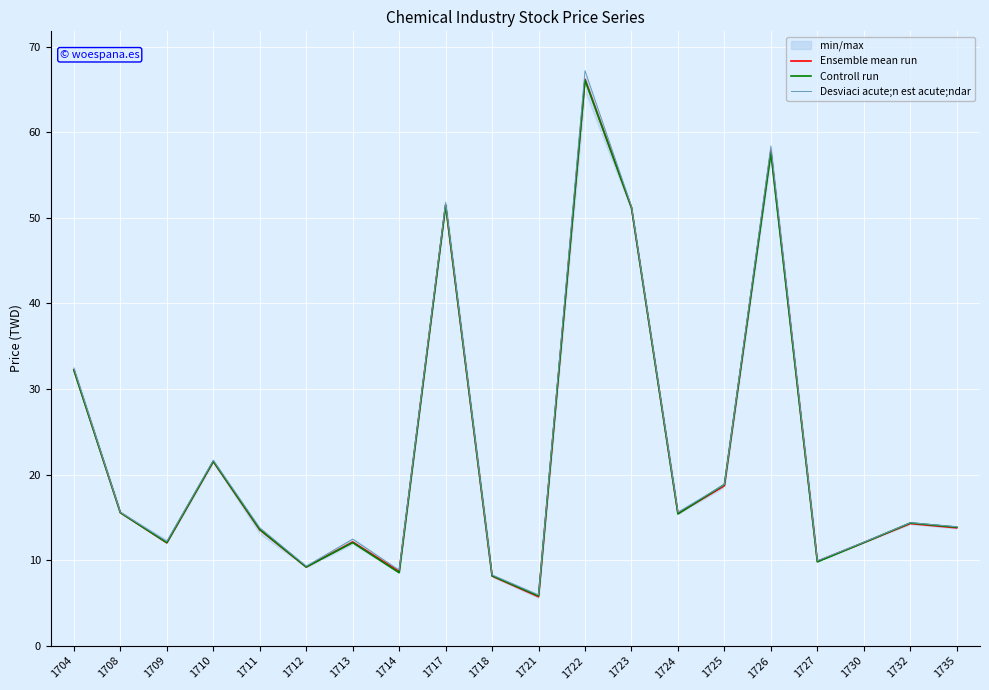

Rank the categories by Desviaci acute;n est acute;ndar value from lowest to highest.

1721, 1718, 1714, 1712, 1727, 1730, 1709, 1713, 1711, 1735, 1732, 1724, 1708, 1725, 1710, 1704, 1723, 1717, 1726, 1722